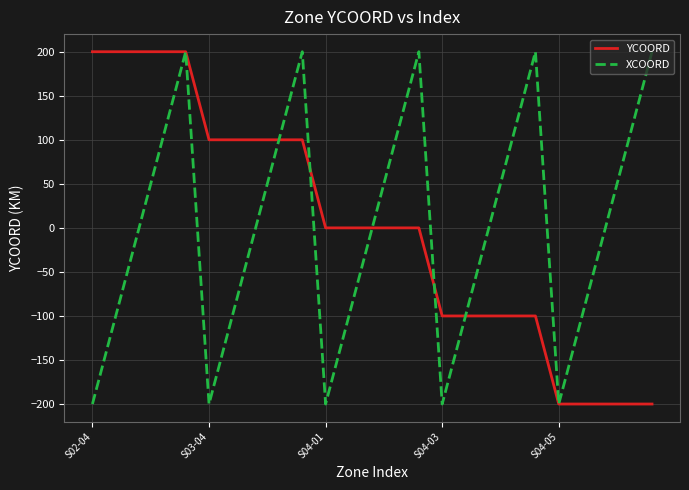

What is the maximum value for YCOORD?

200